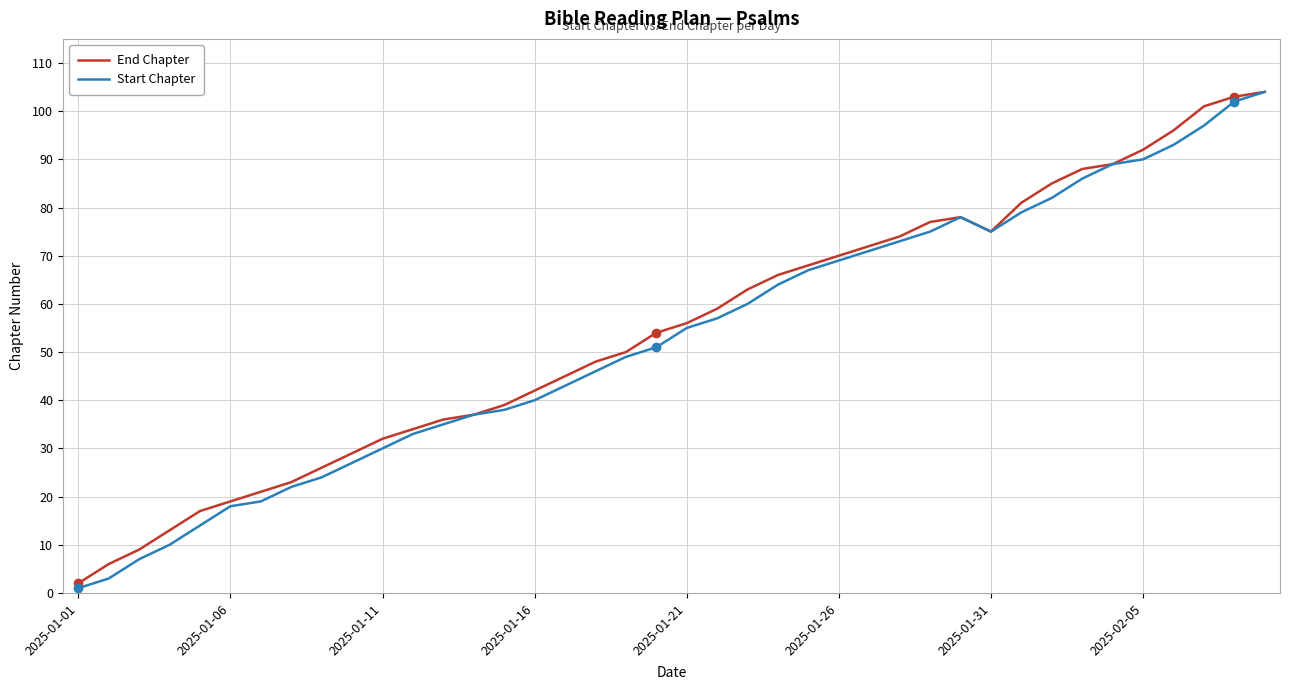

What are all the series names shown in the legend?

End Chapter, Start Chapter